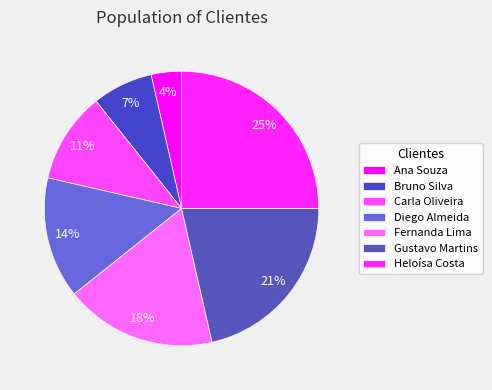

Is there a majority slice in this chart?

No